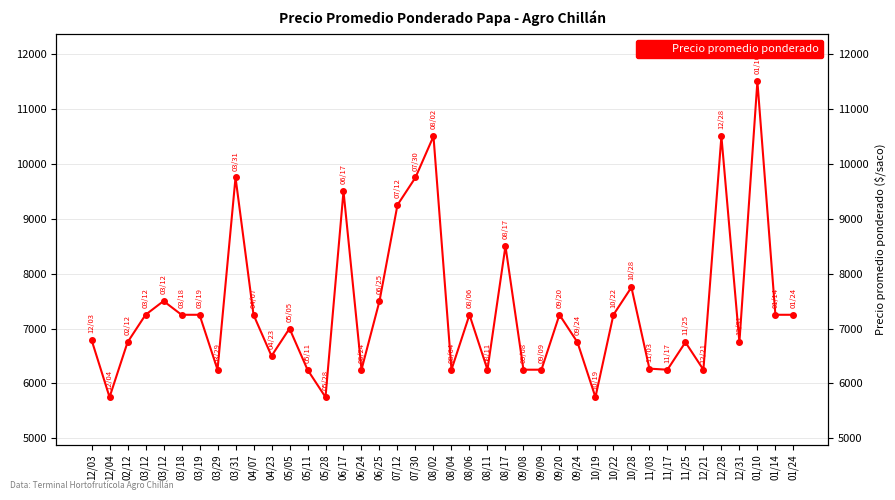

At which category does the data reach its first local valley?

12/04